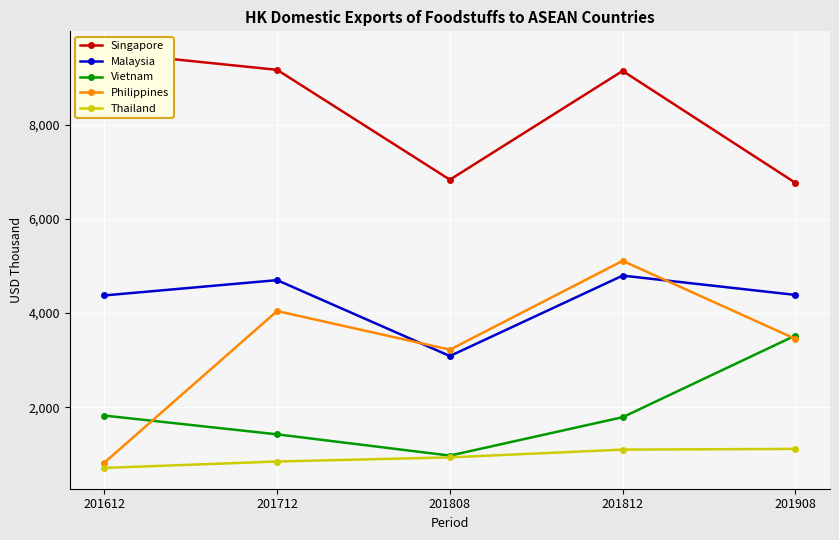

After their last crossing, which series has the higher values: Malaysia or Philippines?

Malaysia